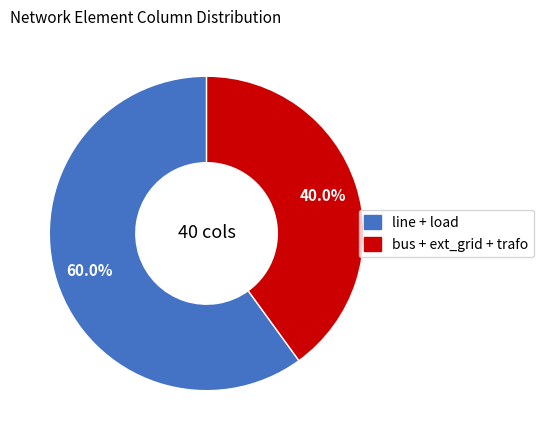

Is there a majority slice in this chart?

Yes